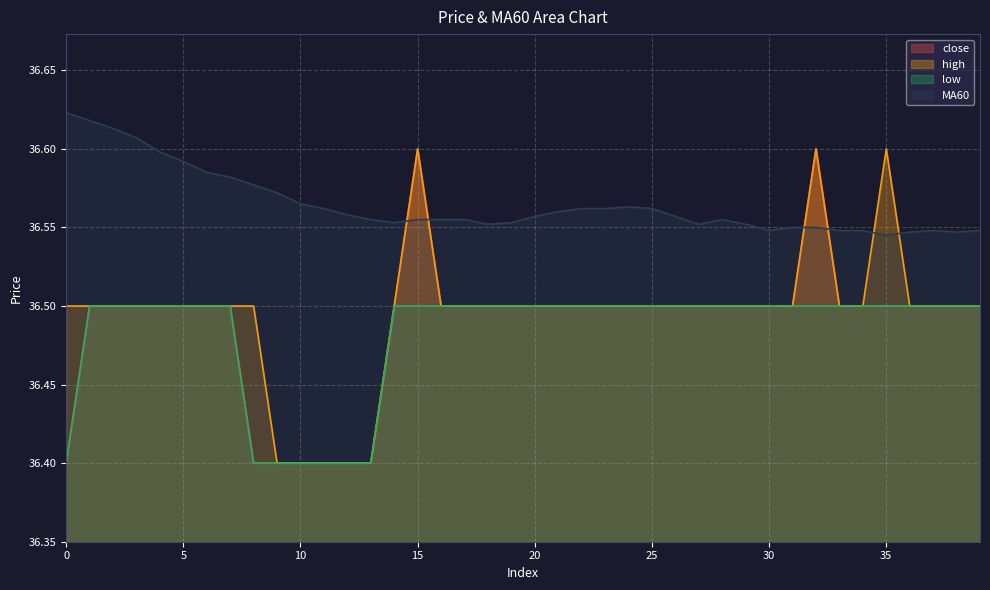

Which series has the largest range (max minus min)?

close